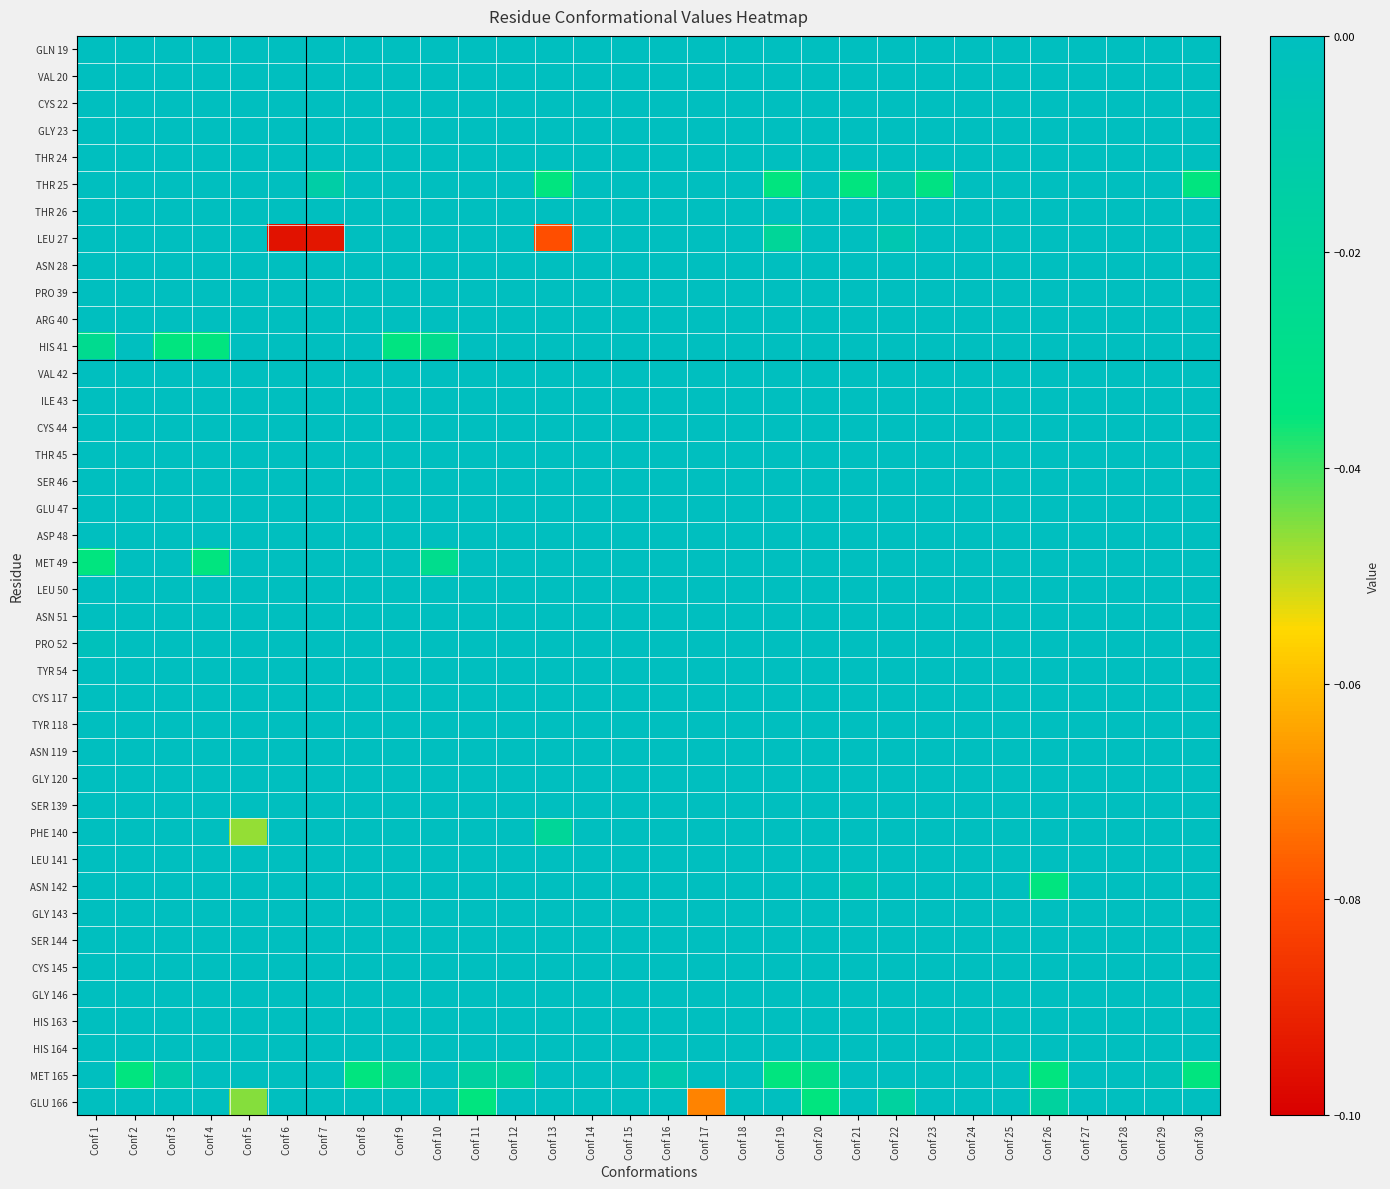

Reading left to right, transcribe all the data shown in this chart.

GLN 19: Conf 1=0.0	Conf 2=0.0	Conf 3=0.0	Conf 4=0.0	Conf 5=0.0	Conf 6=0.0	Conf 7=0.0	Conf 8=0.0	Conf 9=0.0	Conf 10=0.0	Conf 11=0.0	Conf 12=0.0	Conf 13=0.0	Conf 14=0.0	Conf 15=0.0	Conf 16=0.0	Conf 17=0.0	Conf 18=0.0	Conf 19=0.0	Conf 20=0.0	Conf 21=0.0	Conf 22=0.0	Conf 23=0.0	Conf 24=0.0	Conf 25=0.0	Conf 26=0.0	Conf 27=0.0	Conf 28=0.0	Conf 29=0.0	Conf 30=0.0
VAL 20: Conf 1=0.0	Conf 2=0.0	Conf 3=0.0	Conf 4=0.0	Conf 5=0.0	Conf 6=0.0	Conf 7=0.0	Conf 8=0.0	Conf 9=0.0	Conf 10=0.0	Conf 11=0.0	Conf 12=0.0	Conf 13=0.0	Conf 14=0.0	Conf 15=0.0	Conf 16=0.0	Conf 17=0.0	Conf 18=0.0	Conf 19=0.0	Conf 20=0.0	Conf 21=0.0	Conf 22=0.0	Conf 23=0.0	Conf 24=0.0	Conf 25=0.0	Conf 26=0.0	Conf 27=0.0	Conf 28=0.0	Conf 29=0.0	Conf 30=0.0
CYS 22: Conf 1=0.0	Conf 2=0.0	Conf 3=0.0	Conf 4=0.0	Conf 5=0.0	Conf 6=0.0	Conf 7=0.0	Conf 8=0.0	Conf 9=0.0	Conf 10=0.0	Conf 11=0.0	Conf 12=0.0	Conf 13=0.0	Conf 14=0.0	Conf 15=0.0	Conf 16=0.0	Conf 17=0.0	Conf 18=0.0	Conf 19=0.0	Conf 20=0.0	Conf 21=0.0	Conf 22=0.0	Conf 23=0.0	Conf 24=0.0	Conf 25=0.0	Conf 26=0.0	Conf 27=0.0	Conf 28=0.0	Conf 29=0.0	Conf 30=0.0
GLY 23: Conf 1=0.0	Conf 2=0.0	Conf 3=0.0	Conf 4=0.0	Conf 5=0.0	Conf 6=0.0	Conf 7=0.0	Conf 8=0.0	Conf 9=0.0	Conf 10=0.0	Conf 11=0.0	Conf 12=0.0	Conf 13=0.0	Conf 14=0.0	Conf 15=0.0	Conf 16=0.0	Conf 17=0.0	Conf 18=0.0	Conf 19=0.0	Conf 20=0.0	Conf 21=0.0	Conf 22=0.0	Conf 23=0.0	Conf 24=0.0	Conf 25=0.0	Conf 26=0.0	Conf 27=0.0	Conf 28=0.0	Conf 29=0.0	Conf 30=0.0
THR 24: Conf 1=0.0	Conf 2=0.0	Conf 3=0.0	Conf 4=0.0	Conf 5=0.0	Conf 6=0.0	Conf 7=0.0	Conf 8=0.0	Conf 9=0.0	Conf 10=0.0	Conf 11=0.0	Conf 12=0.0	Conf 13=0.0	Conf 14=0.0	Conf 15=0.0	Conf 16=0.0	Conf 17=0.0	Conf 18=0.0	Conf 19=0.0	Conf 20=0.0	Conf 21=0.0	Conf 22=0.0	Conf 23=0.0	Conf 24=0.0	Conf 25=0.0	Conf 26=0.0	Conf 27=0.0	Conf 28=0.0	Conf 29=0.0	Conf 30=0.0
THR 25: Conf 1=0.0	Conf 2=0.0	Conf 3=0.0	Conf 4=0.0	Conf 5=0.0	Conf 6=0.0	Conf 7=-0.0	Conf 8=0.0	Conf 9=0.0	Conf 10=0.0	Conf 11=0.0	Conf 12=0.0	Conf 13=-0.0	Conf 14=0.0	Conf 15=0.0	Conf 16=0.0	Conf 17=0.0	Conf 18=0.0	Conf 19=-0.0	Conf 20=0.0	Conf 21=-0.0	Conf 22=-0.0	Conf 23=-0.0	Conf 24=0.0	Conf 25=0.0	Conf 26=0.0	Conf 27=0.0	Conf 28=0.0	Conf 29=0.0	Conf 30=-0.0
THR 26: Conf 1=0.0	Conf 2=0.0	Conf 3=0.0	Conf 4=0.0	Conf 5=0.0	Conf 6=0.0	Conf 7=0.0	Conf 8=0.0	Conf 9=0.0	Conf 10=0.0	Conf 11=0.0	Conf 12=0.0	Conf 13=0.0	Conf 14=0.0	Conf 15=0.0	Conf 16=0.0	Conf 17=0.0	Conf 18=0.0	Conf 19=0.0	Conf 20=0.0	Conf 21=0.0	Conf 22=0.0	Conf 23=0.0	Conf 24=0.0	Conf 25=0.0	Conf 26=0.0	Conf 27=0.0	Conf 28=0.0	Conf 29=0.0	Conf 30=0.0
LEU 27: Conf 1=0.0	Conf 2=0.0	Conf 3=0.0	Conf 4=0.0	Conf 5=0.0	Conf 6=-0.1	Conf 7=-0.1	Conf 8=0.0	Conf 9=0.0	Conf 10=0.0	Conf 11=0.0	Conf 12=0.0	Conf 13=-0.1	Conf 14=0.0	Conf 15=0.0	Conf 16=0.0	Conf 17=0.0	Conf 18=0.0	Conf 19=-0.0	Conf 20=0.0	Conf 21=0.0	Conf 22=-0.0	Conf 23=0.0	Conf 24=0.0	Conf 25=0.0	Conf 26=0.0	Conf 27=0.0	Conf 28=0.0	Conf 29=0.0	Conf 30=0.0
ASN 28: Conf 1=0.0	Conf 2=0.0	Conf 3=0.0	Conf 4=0.0	Conf 5=0.0	Conf 6=0.0	Conf 7=0.0	Conf 8=0.0	Conf 9=0.0	Conf 10=0.0	Conf 11=0.0	Conf 12=0.0	Conf 13=0.0	Conf 14=0.0	Conf 15=0.0	Conf 16=0.0	Conf 17=0.0	Conf 18=0.0	Conf 19=0.0	Conf 20=0.0	Conf 21=0.0	Conf 22=0.0	Conf 23=0.0	Conf 24=0.0	Conf 25=0.0	Conf 26=0.0	Conf 27=0.0	Conf 28=0.0	Conf 29=0.0	Conf 30=0.0
PRO 39: Conf 1=0.0	Conf 2=0.0	Conf 3=0.0	Conf 4=0.0	Conf 5=0.0	Conf 6=0.0	Conf 7=0.0	Conf 8=0.0	Conf 9=0.0	Conf 10=0.0	Conf 11=0.0	Conf 12=0.0	Conf 13=0.0	Conf 14=0.0	Conf 15=0.0	Conf 16=0.0	Conf 17=0.0	Conf 18=0.0	Conf 19=0.0	Conf 20=0.0	Conf 21=0.0	Conf 22=0.0	Conf 23=0.0	Conf 24=0.0	Conf 25=0.0	Conf 26=0.0	Conf 27=0.0	Conf 28=0.0	Conf 29=0.0	Conf 30=0.0
ARG 40: Conf 1=0.0	Conf 2=0.0	Conf 3=0.0	Conf 4=0.0	Conf 5=0.0	Conf 6=0.0	Conf 7=0.0	Conf 8=0.0	Conf 9=0.0	Conf 10=0.0	Conf 11=0.0	Conf 12=0.0	Conf 13=0.0	Conf 14=0.0	Conf 15=0.0	Conf 16=0.0	Conf 17=0.0	Conf 18=0.0	Conf 19=0.0	Conf 20=0.0	Conf 21=0.0	Conf 22=0.0	Conf 23=0.0	Conf 24=0.0	Conf 25=0.0	Conf 26=0.0	Conf 27=0.0	Conf 28=0.0	Conf 29=0.0	Conf 30=0.0
HIS 41: Conf 1=-0.0	Conf 2=0.0	Conf 3=-0.0	Conf 4=-0.0	Conf 5=0.0	Conf 6=0.0	Conf 7=0.0	Conf 8=0.0	Conf 9=-0.0	Conf 10=-0.0	Conf 11=0.0	Conf 12=0.0	Conf 13=0.0	Conf 14=0.0	Conf 15=0.0	Conf 16=0.0	Conf 17=0.0	Conf 18=0.0	Conf 19=0.0	Conf 20=0.0	Conf 21=0.0	Conf 22=0.0	Conf 23=0.0	Conf 24=0.0	Conf 25=0.0	Conf 26=0.0	Conf 27=0.0	Conf 28=0.0	Conf 29=0.0	Conf 30=0.0
VAL 42: Conf 1=0.0	Conf 2=0.0	Conf 3=0.0	Conf 4=0.0	Conf 5=0.0	Conf 6=0.0	Conf 7=0.0	Conf 8=0.0	Conf 9=0.0	Conf 10=0.0	Conf 11=0.0	Conf 12=0.0	Conf 13=0.0	Conf 14=0.0	Conf 15=0.0	Conf 16=0.0	Conf 17=0.0	Conf 18=0.0	Conf 19=0.0	Conf 20=0.0	Conf 21=0.0	Conf 22=0.0	Conf 23=0.0	Conf 24=0.0	Conf 25=0.0	Conf 26=0.0	Conf 27=0.0	Conf 28=0.0	Conf 29=0.0	Conf 30=0.0
ILE 43: Conf 1=0.0	Conf 2=0.0	Conf 3=0.0	Conf 4=0.0	Conf 5=0.0	Conf 6=0.0	Conf 7=0.0	Conf 8=0.0	Conf 9=0.0	Conf 10=0.0	Conf 11=0.0	Conf 12=0.0	Conf 13=0.0	Conf 14=0.0	Conf 15=0.0	Conf 16=0.0	Conf 17=0.0	Conf 18=0.0	Conf 19=0.0	Conf 20=0.0	Conf 21=0.0	Conf 22=0.0	Conf 23=0.0	Conf 24=0.0	Conf 25=0.0	Conf 26=0.0	Conf 27=0.0	Conf 28=0.0	Conf 29=0.0	Conf 30=0.0
CYS 44: Conf 1=0.0	Conf 2=0.0	Conf 3=0.0	Conf 4=0.0	Conf 5=0.0	Conf 6=0.0	Conf 7=0.0	Conf 8=0.0	Conf 9=0.0	Conf 10=0.0	Conf 11=0.0	Conf 12=0.0	Conf 13=0.0	Conf 14=0.0	Conf 15=0.0	Conf 16=0.0	Conf 17=0.0	Conf 18=0.0	Conf 19=0.0	Conf 20=0.0	Conf 21=0.0	Conf 22=0.0	Conf 23=0.0	Conf 24=0.0	Conf 25=0.0	Conf 26=0.0	Conf 27=0.0	Conf 28=0.0	Conf 29=0.0	Conf 30=0.0
THR 45: Conf 1=0.0	Conf 2=0.0	Conf 3=0.0	Conf 4=0.0	Conf 5=0.0	Conf 6=0.0	Conf 7=0.0	Conf 8=0.0	Conf 9=0.0	Conf 10=0.0	Conf 11=0.0	Conf 12=0.0	Conf 13=0.0	Conf 14=0.0	Conf 15=0.0	Conf 16=0.0	Conf 17=0.0	Conf 18=0.0	Conf 19=0.0	Conf 20=0.0	Conf 21=0.0	Conf 22=0.0	Conf 23=0.0	Conf 24=0.0	Conf 25=0.0	Conf 26=0.0	Conf 27=0.0	Conf 28=0.0	Conf 29=0.0	Conf 30=0.0
SER 46: Conf 1=0.0	Conf 2=0.0	Conf 3=0.0	Conf 4=0.0	Conf 5=0.0	Conf 6=0.0	Conf 7=0.0	Conf 8=0.0	Conf 9=0.0	Conf 10=0.0	Conf 11=0.0	Conf 12=0.0	Conf 13=0.0	Conf 14=0.0	Conf 15=0.0	Conf 16=0.0	Conf 17=0.0	Conf 18=0.0	Conf 19=0.0	Conf 20=0.0	Conf 21=0.0	Conf 22=0.0	Conf 23=0.0	Conf 24=0.0	Conf 25=0.0	Conf 26=0.0	Conf 27=0.0	Conf 28=0.0	Conf 29=0.0	Conf 30=0.0
GLU 47: Conf 1=0.0	Conf 2=0.0	Conf 3=0.0	Conf 4=0.0	Conf 5=0.0	Conf 6=0.0	Conf 7=0.0	Conf 8=0.0	Conf 9=0.0	Conf 10=0.0	Conf 11=0.0	Conf 12=0.0	Conf 13=0.0	Conf 14=0.0	Conf 15=0.0	Conf 16=0.0	Conf 17=0.0	Conf 18=0.0	Conf 19=0.0	Conf 20=0.0	Conf 21=0.0	Conf 22=0.0	Conf 23=0.0	Conf 24=0.0	Conf 25=0.0	Conf 26=0.0	Conf 27=0.0	Conf 28=0.0	Conf 29=0.0	Conf 30=0.0
ASP 48: Conf 1=0.0	Conf 2=0.0	Conf 3=0.0	Conf 4=0.0	Conf 5=0.0	Conf 6=0.0	Conf 7=0.0	Conf 8=0.0	Conf 9=0.0	Conf 10=0.0	Conf 11=0.0	Conf 12=0.0	Conf 13=0.0	Conf 14=0.0	Conf 15=0.0	Conf 16=0.0	Conf 17=0.0	Conf 18=0.0	Conf 19=0.0	Conf 20=0.0	Conf 21=0.0	Conf 22=0.0	Conf 23=0.0	Conf 24=0.0	Conf 25=0.0	Conf 26=0.0	Conf 27=0.0	Conf 28=0.0	Conf 29=0.0	Conf 30=0.0
MET 49: Conf 1=-0.0	Conf 2=0.0	Conf 3=0.0	Conf 4=-0.0	Conf 5=0.0	Conf 6=0.0	Conf 7=0.0	Conf 8=0.0	Conf 9=0.0	Conf 10=-0.0	Conf 11=0.0	Conf 12=0.0	Conf 13=0.0	Conf 14=0.0	Conf 15=0.0	Conf 16=0.0	Conf 17=0.0	Conf 18=0.0	Conf 19=0.0	Conf 20=0.0	Conf 21=0.0	Conf 22=0.0	Conf 23=0.0	Conf 24=0.0	Conf 25=0.0	Conf 26=0.0	Conf 27=0.0	Conf 28=0.0	Conf 29=0.0	Conf 30=0.0
LEU 50: Conf 1=0.0	Conf 2=0.0	Conf 3=0.0	Conf 4=0.0	Conf 5=0.0	Conf 6=0.0	Conf 7=0.0	Conf 8=0.0	Conf 9=0.0	Conf 10=0.0	Conf 11=0.0	Conf 12=0.0	Conf 13=0.0	Conf 14=0.0	Conf 15=0.0	Conf 16=0.0	Conf 17=0.0	Conf 18=0.0	Conf 19=0.0	Conf 20=0.0	Conf 21=0.0	Conf 22=0.0	Conf 23=0.0	Conf 24=0.0	Conf 25=0.0	Conf 26=0.0	Conf 27=0.0	Conf 28=0.0	Conf 29=0.0	Conf 30=0.0
ASN 51: Conf 1=0.0	Conf 2=0.0	Conf 3=0.0	Conf 4=0.0	Conf 5=0.0	Conf 6=0.0	Conf 7=0.0	Conf 8=0.0	Conf 9=0.0	Conf 10=0.0	Conf 11=0.0	Conf 12=0.0	Conf 13=0.0	Conf 14=0.0	Conf 15=0.0	Conf 16=0.0	Conf 17=0.0	Conf 18=0.0	Conf 19=0.0	Conf 20=0.0	Conf 21=0.0	Conf 22=0.0	Conf 23=0.0	Conf 24=0.0	Conf 25=0.0	Conf 26=0.0	Conf 27=0.0	Conf 28=0.0	Conf 29=0.0	Conf 30=0.0
PRO 52: Conf 1=-0.0	Conf 2=0.0	Conf 3=0.0	Conf 4=0.0	Conf 5=0.0	Conf 6=0.0	Conf 7=0.0	Conf 8=0.0	Conf 9=0.0	Conf 10=0.0	Conf 11=0.0	Conf 12=0.0	Conf 13=0.0	Conf 14=0.0	Conf 15=0.0	Conf 16=0.0	Conf 17=0.0	Conf 18=0.0	Conf 19=0.0	Conf 20=0.0	Conf 21=0.0	Conf 22=0.0	Conf 23=0.0	Conf 24=0.0	Conf 25=0.0	Conf 26=0.0	Conf 27=0.0	Conf 28=0.0	Conf 29=0.0	Conf 30=0.0
TYR 54: Conf 1=0.0	Conf 2=0.0	Conf 3=0.0	Conf 4=0.0	Conf 5=0.0	Conf 6=0.0	Conf 7=0.0	Conf 8=0.0	Conf 9=0.0	Conf 10=0.0	Conf 11=0.0	Conf 12=0.0	Conf 13=0.0	Conf 14=0.0	Conf 15=0.0	Conf 16=0.0	Conf 17=0.0	Conf 18=0.0	Conf 19=0.0	Conf 20=0.0	Conf 21=0.0	Conf 22=0.0	Conf 23=0.0	Conf 24=0.0	Conf 25=0.0	Conf 26=0.0	Conf 27=0.0	Conf 28=0.0	Conf 29=0.0	Conf 30=0.0
CYS 117: Conf 1=0.0	Conf 2=0.0	Conf 3=0.0	Conf 4=0.0	Conf 5=0.0	Conf 6=0.0	Conf 7=0.0	Conf 8=0.0	Conf 9=0.0	Conf 10=0.0	Conf 11=0.0	Conf 12=0.0	Conf 13=0.0	Conf 14=0.0	Conf 15=0.0	Conf 16=0.0	Conf 17=0.0	Conf 18=0.0	Conf 19=0.0	Conf 20=0.0	Conf 21=0.0	Conf 22=0.0	Conf 23=0.0	Conf 24=0.0	Conf 25=0.0	Conf 26=0.0	Conf 27=0.0	Conf 28=0.0	Conf 29=0.0	Conf 30=0.0
TYR 118: Conf 1=0.0	Conf 2=0.0	Conf 3=0.0	Conf 4=0.0	Conf 5=0.0	Conf 6=0.0	Conf 7=0.0	Conf 8=0.0	Conf 9=0.0	Conf 10=0.0	Conf 11=0.0	Conf 12=0.0	Conf 13=0.0	Conf 14=0.0	Conf 15=0.0	Conf 16=0.0	Conf 17=0.0	Conf 18=0.0	Conf 19=0.0	Conf 20=0.0	Conf 21=0.0	Conf 22=0.0	Conf 23=0.0	Conf 24=0.0	Conf 25=0.0	Conf 26=0.0	Conf 27=0.0	Conf 28=0.0	Conf 29=0.0	Conf 30=0.0
ASN 119: Conf 1=0.0	Conf 2=0.0	Conf 3=0.0	Conf 4=0.0	Conf 5=0.0	Conf 6=0.0	Conf 7=0.0	Conf 8=0.0	Conf 9=0.0	Conf 10=0.0	Conf 11=0.0	Conf 12=0.0	Conf 13=0.0	Conf 14=0.0	Conf 15=0.0	Conf 16=0.0	Conf 17=0.0	Conf 18=0.0	Conf 19=0.0	Conf 20=0.0	Conf 21=0.0	Conf 22=0.0	Conf 23=0.0	Conf 24=0.0	Conf 25=0.0	Conf 26=0.0	Conf 27=0.0	Conf 28=0.0	Conf 29=0.0	Conf 30=0.0
GLY 120: Conf 1=0.0	Conf 2=0.0	Conf 3=0.0	Conf 4=0.0	Conf 5=0.0	Conf 6=0.0	Conf 7=0.0	Conf 8=0.0	Conf 9=0.0	Conf 10=0.0	Conf 11=0.0	Conf 12=0.0	Conf 13=0.0	Conf 14=0.0	Conf 15=0.0	Conf 16=0.0	Conf 17=0.0	Conf 18=0.0	Conf 19=0.0	Conf 20=0.0	Conf 21=0.0	Conf 22=0.0	Conf 23=0.0	Conf 24=0.0	Conf 25=0.0	Conf 26=0.0	Conf 27=0.0	Conf 28=0.0	Conf 29=0.0	Conf 30=0.0
SER 139: Conf 1=0.0	Conf 2=0.0	Conf 3=0.0	Conf 4=0.0	Conf 5=0.0	Conf 6=0.0	Conf 7=0.0	Conf 8=0.0	Conf 9=0.0	Conf 10=0.0	Conf 11=0.0	Conf 12=0.0	Conf 13=0.0	Conf 14=0.0	Conf 15=0.0	Conf 16=0.0	Conf 17=0.0	Conf 18=0.0	Conf 19=0.0	Conf 20=0.0	Conf 21=0.0	Conf 22=0.0	Conf 23=0.0	Conf 24=0.0	Conf 25=0.0	Conf 26=0.0	Conf 27=0.0	Conf 28=0.0	Conf 29=0.0	Conf 30=0.0
PHE 140: Conf 1=0.0	Conf 2=0.0	Conf 3=0.0	Conf 4=0.0	Conf 5=-0.0	Conf 6=0.0	Conf 7=0.0	Conf 8=0.0	Conf 9=0.0	Conf 10=0.0	Conf 11=0.0	Conf 12=0.0	Conf 13=-0.0	Conf 14=0.0	Conf 15=0.0	Conf 16=0.0	Conf 17=0.0	Conf 18=0.0	Conf 19=0.0	Conf 20=0.0	Conf 21=0.0	Conf 22=0.0	Conf 23=0.0	Conf 24=0.0	Conf 25=0.0	Conf 26=0.0	Conf 27=0.0	Conf 28=0.0	Conf 29=0.0	Conf 30=0.0
LEU 141: Conf 1=0.0	Conf 2=0.0	Conf 3=0.0	Conf 4=0.0	Conf 5=0.0	Conf 6=0.0	Conf 7=0.0	Conf 8=0.0	Conf 9=0.0	Conf 10=0.0	Conf 11=0.0	Conf 12=0.0	Conf 13=0.0	Conf 14=0.0	Conf 15=0.0	Conf 16=0.0	Conf 17=0.0	Conf 18=0.0	Conf 19=0.0	Conf 20=0.0	Conf 21=0.0	Conf 22=0.0	Conf 23=0.0	Conf 24=0.0	Conf 25=0.0	Conf 26=0.0	Conf 27=0.0	Conf 28=0.0	Conf 29=0.0	Conf 30=0.0
ASN 142: Conf 1=0.0	Conf 2=0.0	Conf 3=0.0	Conf 4=0.0	Conf 5=0.0	Conf 6=0.0	Conf 7=0.0	Conf 8=0.0	Conf 9=0.0	Conf 10=0.0	Conf 11=0.0	Conf 12=0.0	Conf 13=0.0	Conf 14=0.0	Conf 15=0.0	Conf 16=0.0	Conf 17=0.0	Conf 18=0.0	Conf 19=0.0	Conf 20=0.0	Conf 21=-0.0	Conf 22=0.0	Conf 23=0.0	Conf 24=0.0	Conf 25=0.0	Conf 26=-0.0	Conf 27=0.0	Conf 28=0.0	Conf 29=0.0	Conf 30=0.0
GLY 143: Conf 1=0.0	Conf 2=0.0	Conf 3=0.0	Conf 4=0.0	Conf 5=0.0	Conf 6=0.0	Conf 7=0.0	Conf 8=0.0	Conf 9=0.0	Conf 10=0.0	Conf 11=0.0	Conf 12=0.0	Conf 13=0.0	Conf 14=0.0	Conf 15=0.0	Conf 16=0.0	Conf 17=0.0	Conf 18=0.0	Conf 19=0.0	Conf 20=0.0	Conf 21=0.0	Conf 22=0.0	Conf 23=0.0	Conf 24=0.0	Conf 25=0.0	Conf 26=0.0	Conf 27=0.0	Conf 28=0.0	Conf 29=0.0	Conf 30=0.0
SER 144: Conf 1=0.0	Conf 2=0.0	Conf 3=0.0	Conf 4=0.0	Conf 5=0.0	Conf 6=0.0	Conf 7=0.0	Conf 8=0.0	Conf 9=0.0	Conf 10=0.0	Conf 11=0.0	Conf 12=0.0	Conf 13=0.0	Conf 14=0.0	Conf 15=0.0	Conf 16=0.0	Conf 17=0.0	Conf 18=0.0	Conf 19=0.0	Conf 20=0.0	Conf 21=0.0	Conf 22=0.0	Conf 23=0.0	Conf 24=0.0	Conf 25=0.0	Conf 26=0.0	Conf 27=0.0	Conf 28=0.0	Conf 29=0.0	Conf 30=0.0
CYS 145: Conf 1=0.0	Conf 2=0.0	Conf 3=0.0	Conf 4=0.0	Conf 5=0.0	Conf 6=0.0	Conf 7=0.0	Conf 8=0.0	Conf 9=0.0	Conf 10=0.0	Conf 11=0.0	Conf 12=0.0	Conf 13=0.0	Conf 14=0.0	Conf 15=0.0	Conf 16=0.0	Conf 17=0.0	Conf 18=0.0	Conf 19=0.0	Conf 20=0.0	Conf 21=0.0	Conf 22=0.0	Conf 23=0.0	Conf 24=0.0	Conf 25=0.0	Conf 26=0.0	Conf 27=0.0	Conf 28=0.0	Conf 29=0.0	Conf 30=0.0
GLY 146: Conf 1=0.0	Conf 2=0.0	Conf 3=0.0	Conf 4=0.0	Conf 5=0.0	Conf 6=0.0	Conf 7=0.0	Conf 8=0.0	Conf 9=0.0	Conf 10=0.0	Conf 11=0.0	Conf 12=0.0	Conf 13=0.0	Conf 14=0.0	Conf 15=0.0	Conf 16=0.0	Conf 17=0.0	Conf 18=0.0	Conf 19=0.0	Conf 20=0.0	Conf 21=0.0	Conf 22=0.0	Conf 23=0.0	Conf 24=0.0	Conf 25=0.0	Conf 26=0.0	Conf 27=0.0	Conf 28=0.0	Conf 29=0.0	Conf 30=0.0
HIS 163: Conf 1=0.0	Conf 2=0.0	Conf 3=0.0	Conf 4=0.0	Conf 5=0.0	Conf 6=0.0	Conf 7=0.0	Conf 8=0.0	Conf 9=0.0	Conf 10=0.0	Conf 11=0.0	Conf 12=0.0	Conf 13=0.0	Conf 14=0.0	Conf 15=0.0	Conf 16=0.0	Conf 17=0.0	Conf 18=0.0	Conf 19=0.0	Conf 20=0.0	Conf 21=0.0	Conf 22=0.0	Conf 23=0.0	Conf 24=0.0	Conf 25=0.0	Conf 26=0.0	Conf 27=0.0	Conf 28=0.0	Conf 29=0.0	Conf 30=0.0
HIS 164: Conf 1=0.0	Conf 2=0.0	Conf 3=0.0	Conf 4=0.0	Conf 5=0.0	Conf 6=0.0	Conf 7=0.0	Conf 8=0.0	Conf 9=0.0	Conf 10=0.0	Conf 11=0.0	Conf 12=0.0	Conf 13=0.0	Conf 14=0.0	Conf 15=0.0	Conf 16=0.0	Conf 17=0.0	Conf 18=0.0	Conf 19=0.0	Conf 20=0.0	Conf 21=0.0	Conf 22=0.0	Conf 23=0.0	Conf 24=0.0	Conf 25=0.0	Conf 26=0.0	Conf 27=0.0	Conf 28=0.0	Conf 29=0.0	Conf 30=0.0
MET 165: Conf 1=0.0	Conf 2=-0.0	Conf 3=-0.0	Conf 4=0.0	Conf 5=0.0	Conf 6=0.0	Conf 7=0.0	Conf 8=-0.0	Conf 9=-0.0	Conf 10=0.0	Conf 11=-0.0	Conf 12=-0.0	Conf 13=0.0	Conf 14=0.0	Conf 15=0.0	Conf 16=-0.0	Conf 17=0.0	Conf 18=0.0	Conf 19=-0.0	Conf 20=-0.0	Conf 21=0.0	Conf 22=0.0	Conf 23=0.0	Conf 24=0.0	Conf 25=0.0	Conf 26=-0.0	Conf 27=0.0	Conf 28=0.0	Conf 29=-0.0	Conf 30=-0.0
GLU 166: Conf 1=0.0	Conf 2=0.0	Conf 3=0.0	Conf 4=0.0	Conf 5=-0.0	Conf 6=0.0	Conf 7=0.0	Conf 8=0.0	Conf 9=0.0	Conf 10=0.0	Conf 11=-0.0	Conf 12=0.0	Conf 13=0.0	Conf 14=0.0	Conf 15=0.0	Conf 16=0.0	Conf 17=-0.1	Conf 18=0.0	Conf 19=0.0	Conf 20=-0.0	Conf 21=0.0	Conf 22=-0.0	Conf 23=0.0	Conf 24=0.0	Conf 25=0.0	Conf 26=-0.0	Conf 27=0.0	Conf 28=0.0	Conf 29=0.0	Conf 30=0.0